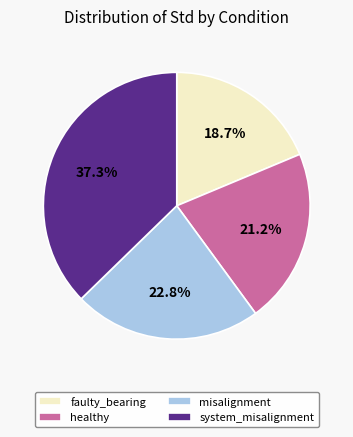

Count the number of slices in the pie.

4